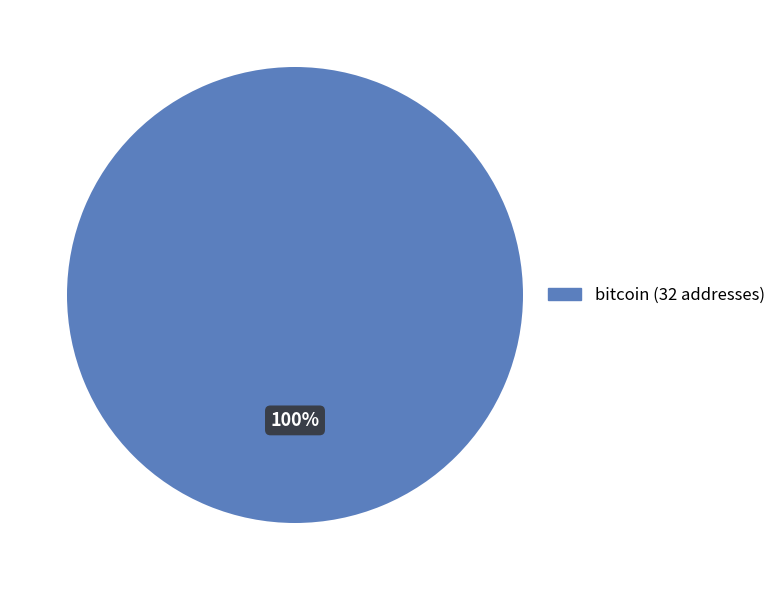

Count the number of slices in the pie.

1